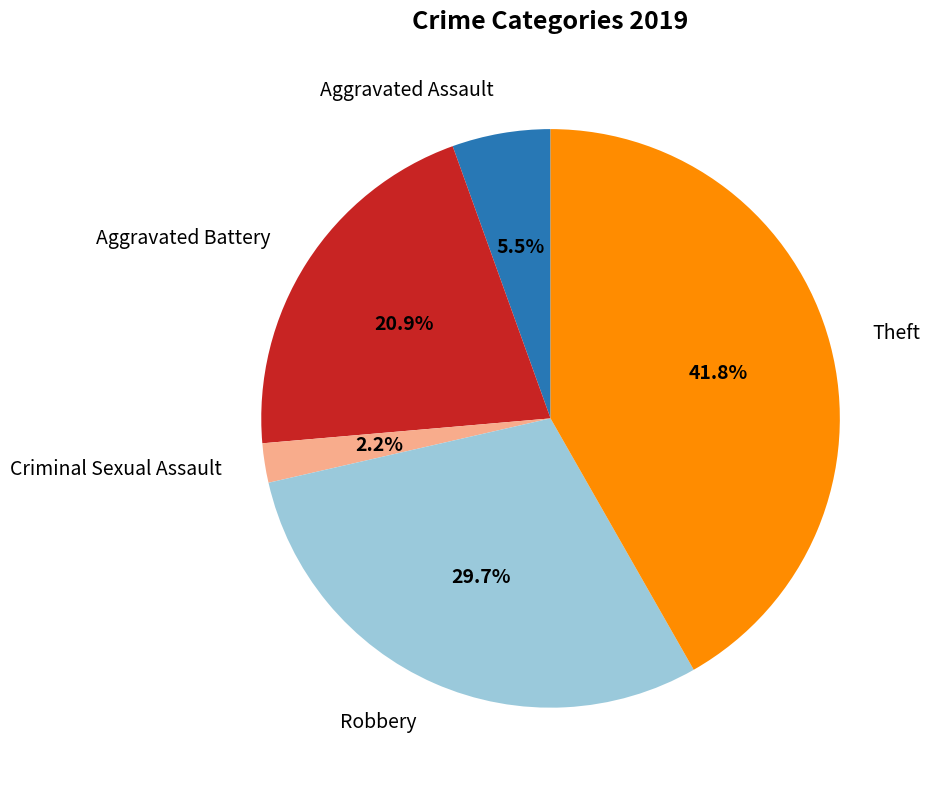

What percentage is the Criminal Sexual Assault slice, to the nearest percent?

2%